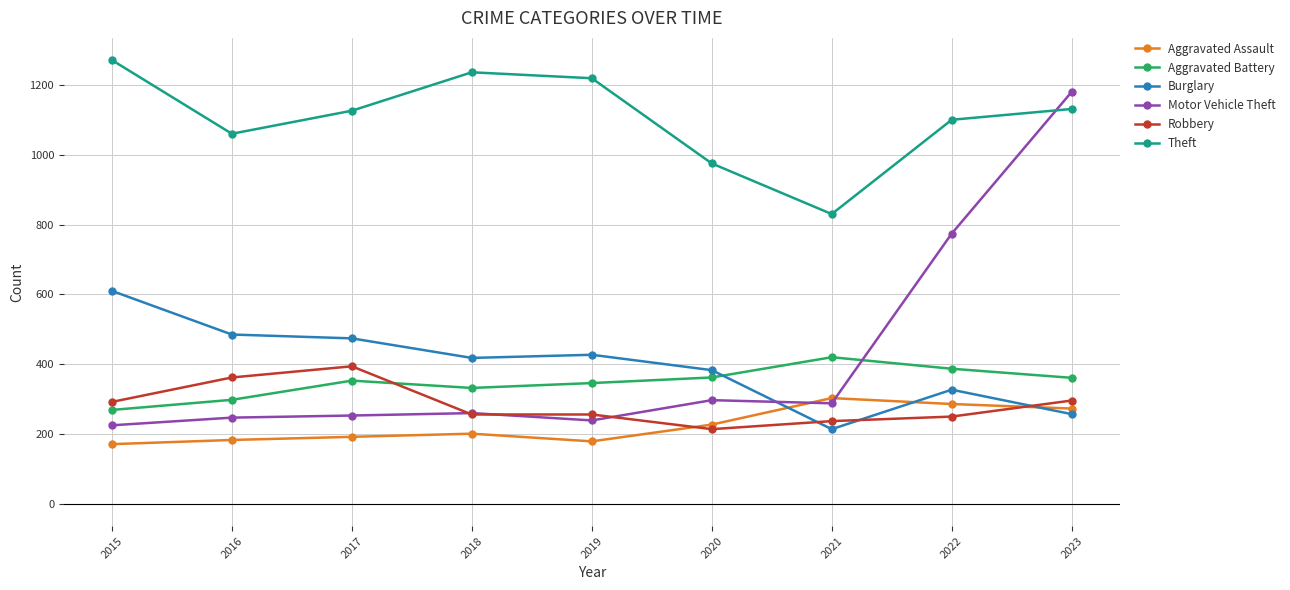

True or false: Aggravated Assault has a value of 192 at 2017.

True